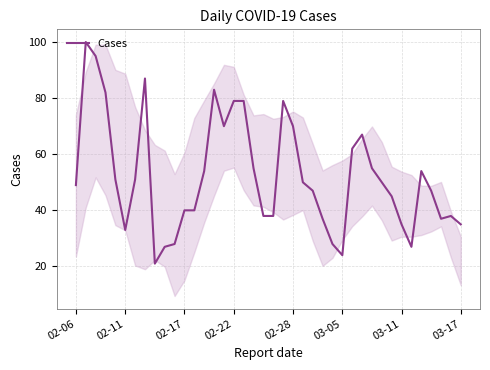

What is the greatest value displayed?

100